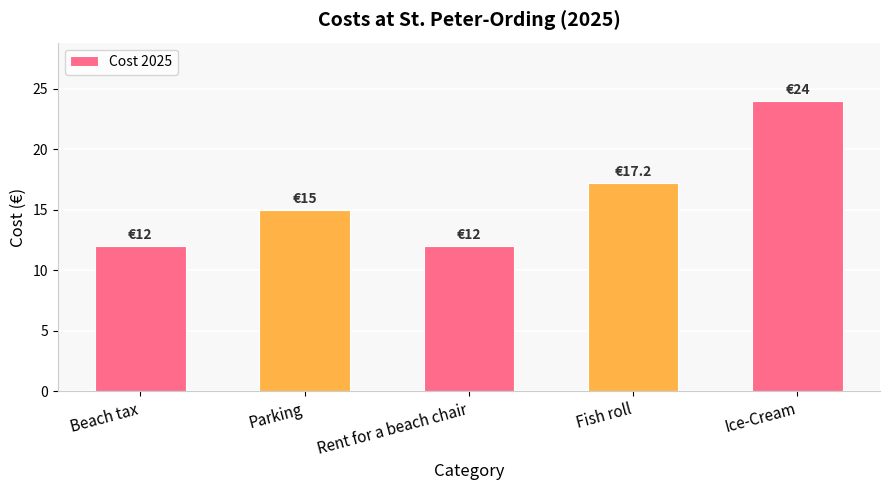

What is the sum of all values?

80.2